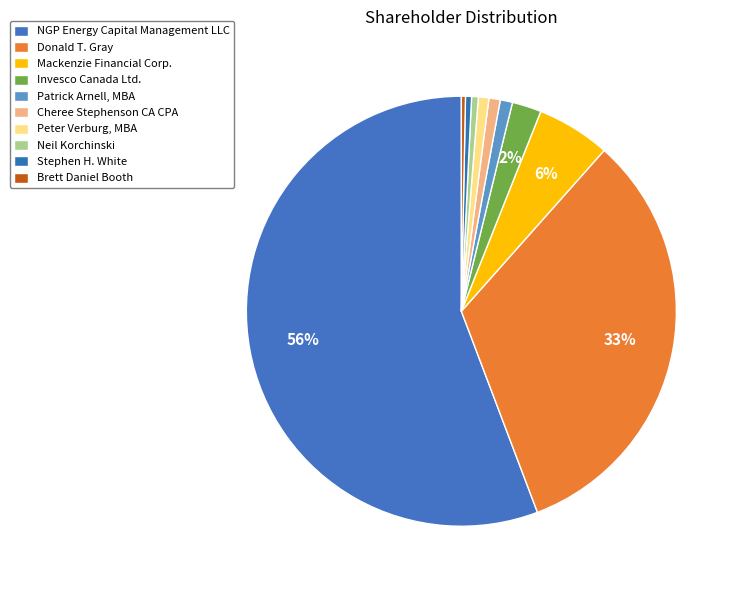

Which has a higher value, Stephen H. White or Neil Korchinski?

Neil Korchinski